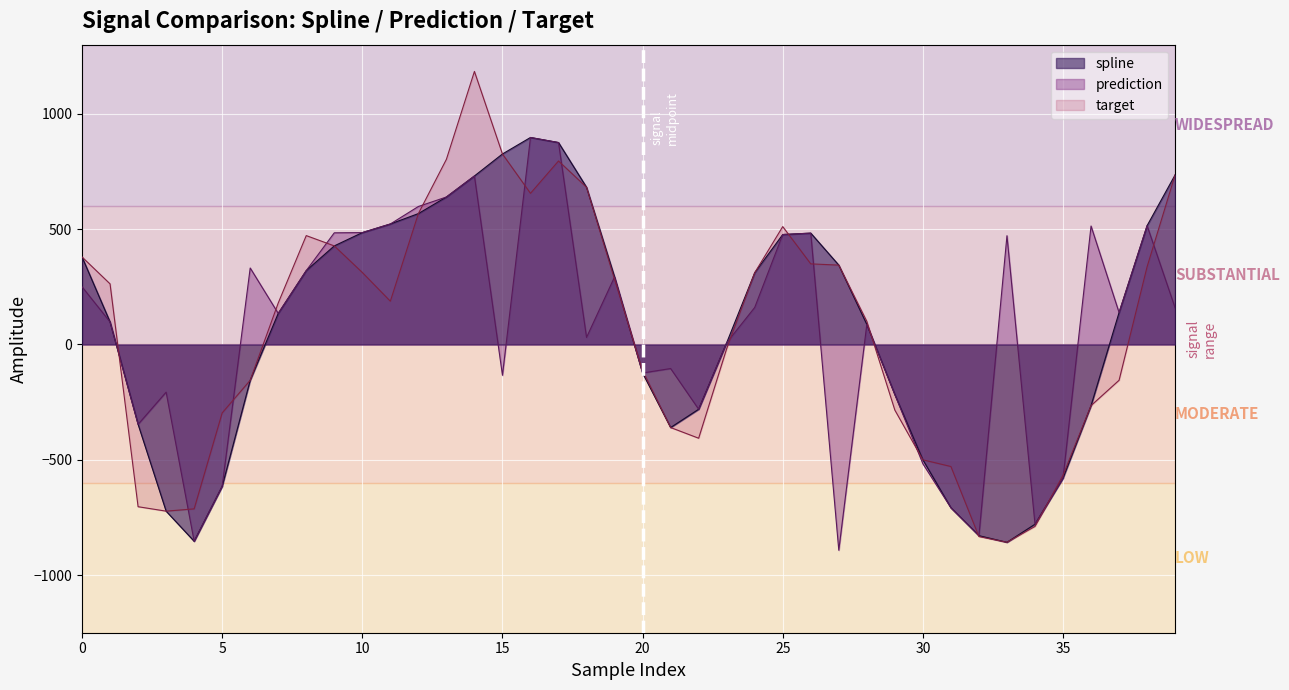

At which category is the sum across all series the highest?

14